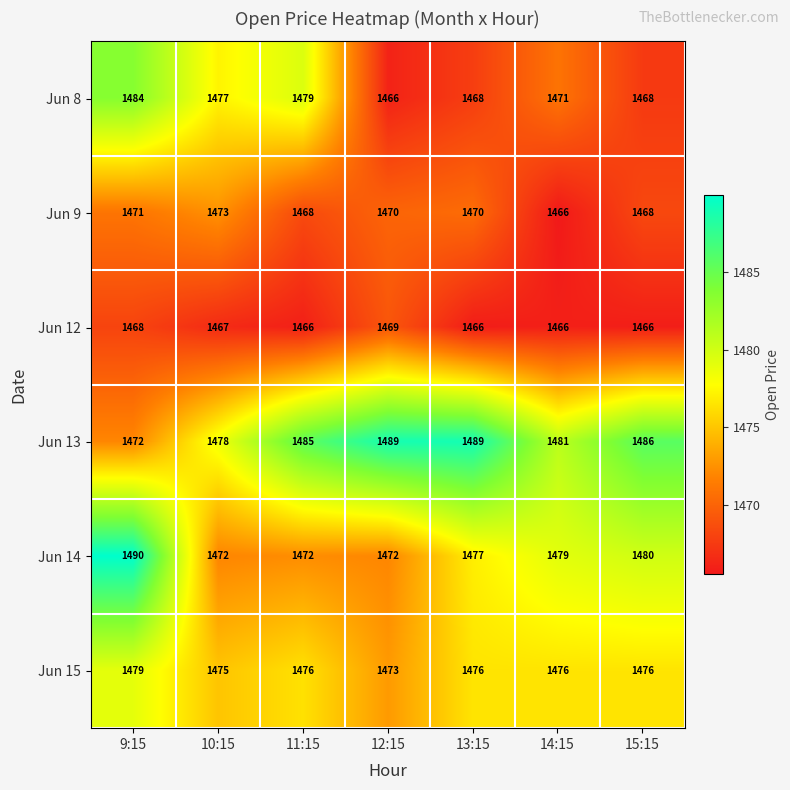

Which series has the largest total across all categories?

Jun 13